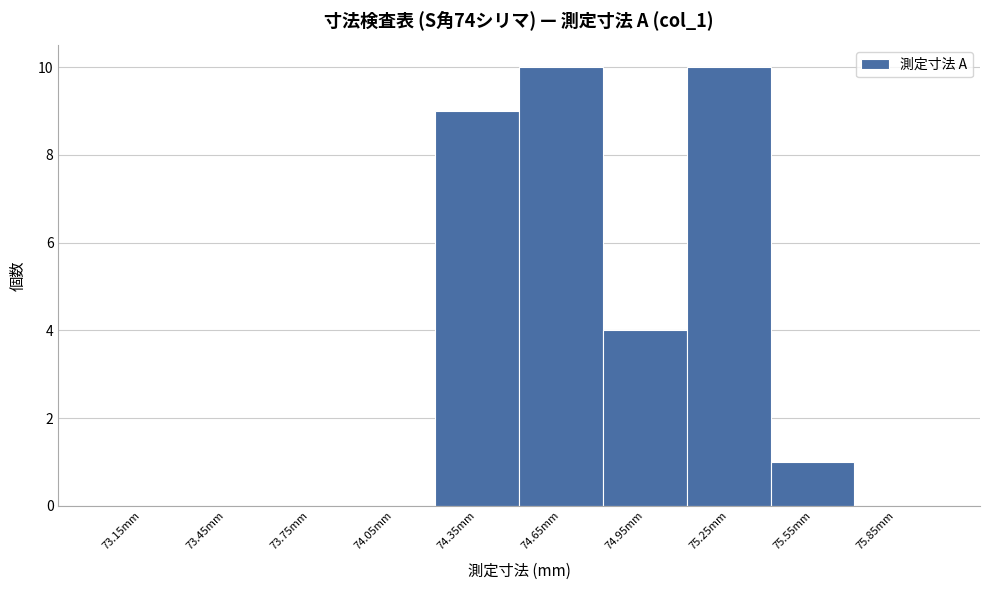

Reading left to right, transcribe this chart: for each bar, give the range it covers on the x-axis and its height. The values are not printed on the chart, so give them approximately, as read against the axis.

73.0 to 73.3: 0
73.3 to 73.6: 0
73.6 to 73.9: 0
73.9 to 74.2: 0
74.2 to 74.5: 9
74.5 to 74.8: 10
74.8 to 75.1: 4
75.1 to 75.4: 10
75.4 to 75.7: 1
75.7 to 76.0: 0